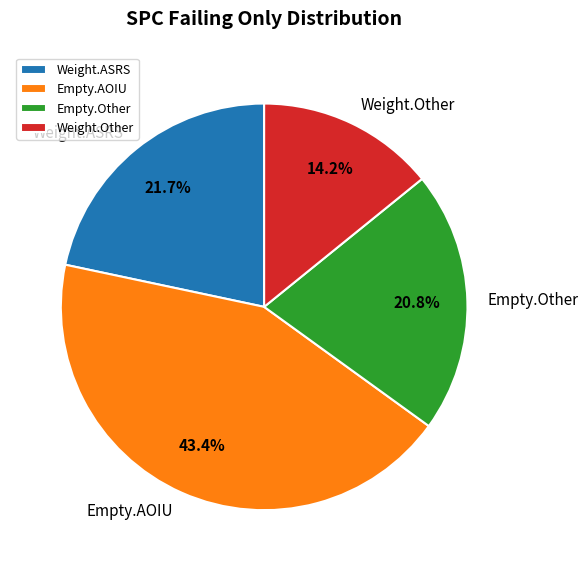

Does Empty.AOIU account for over 50% of the chart?

No